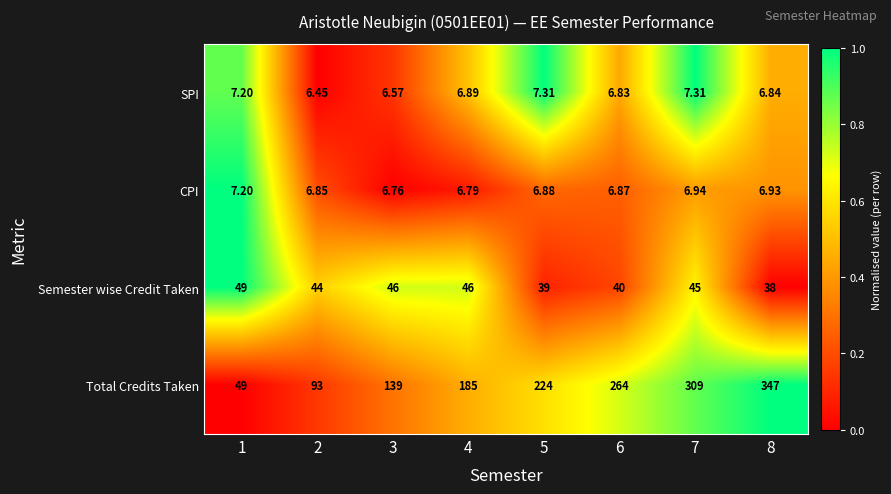

What is the spread (max minus min) of values at 8?

340.2